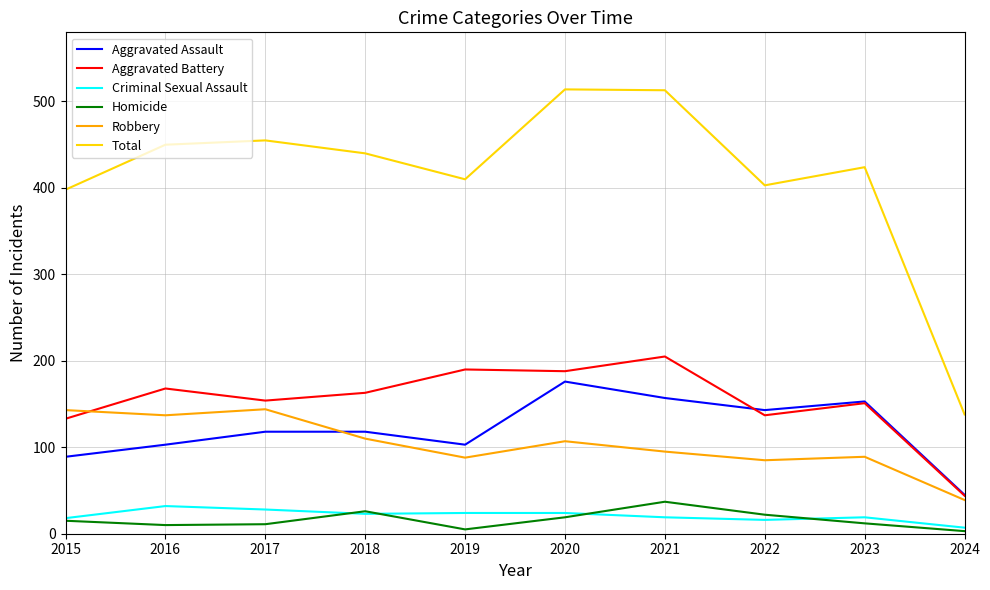

Between which two adjacent categories do Robbery and Aggravated Assault first intersect?

2017 and 2018